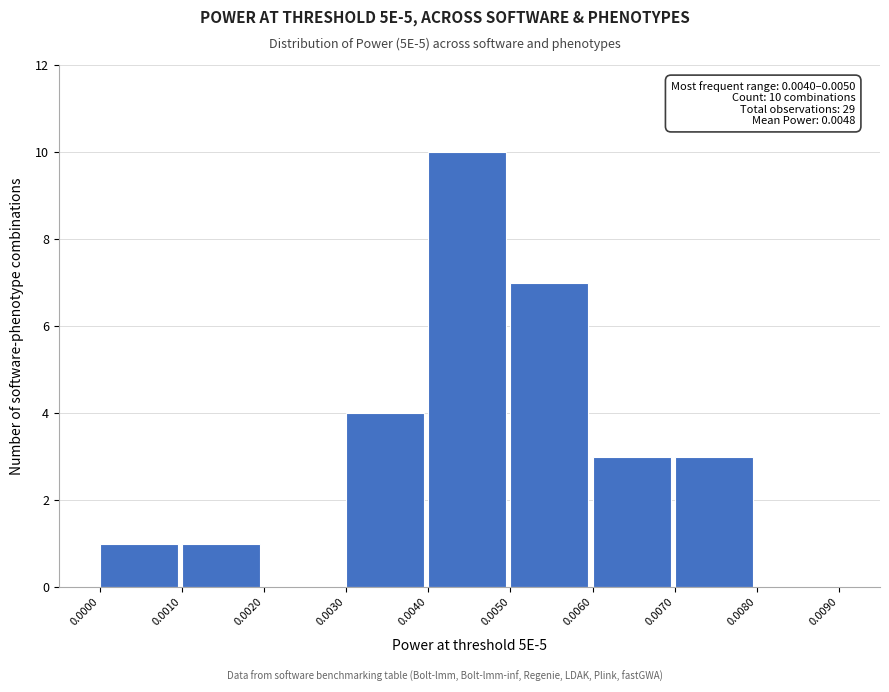

Over which range of the x-axis is the bar tallest?

0.0040 to 0.0050